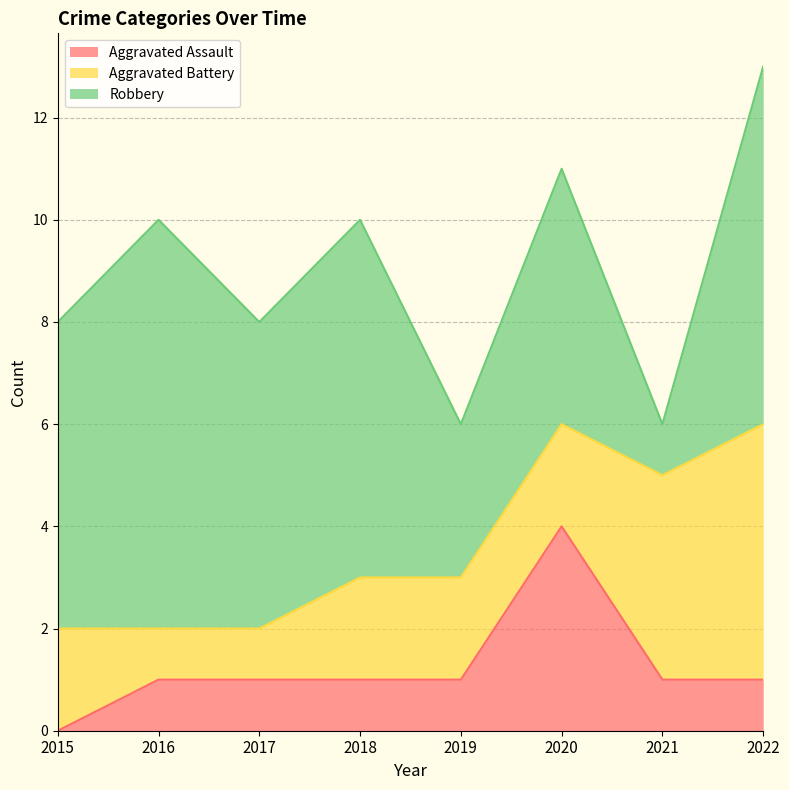

Where is Aggravated Assault nearest to the value 2?

2016